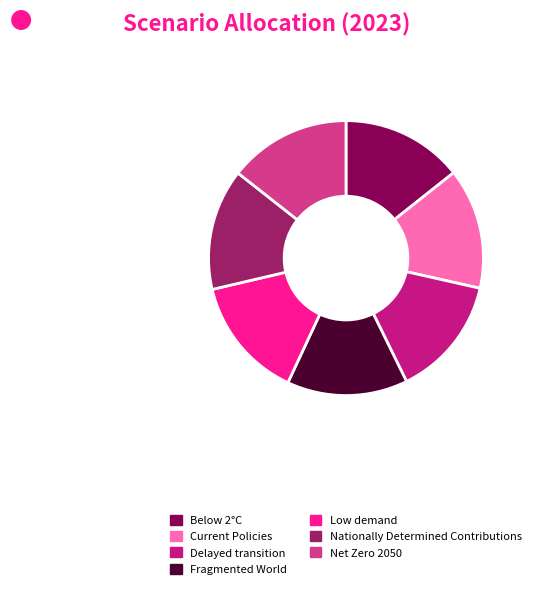

Is there any slice that represents more than half of the pie?

No